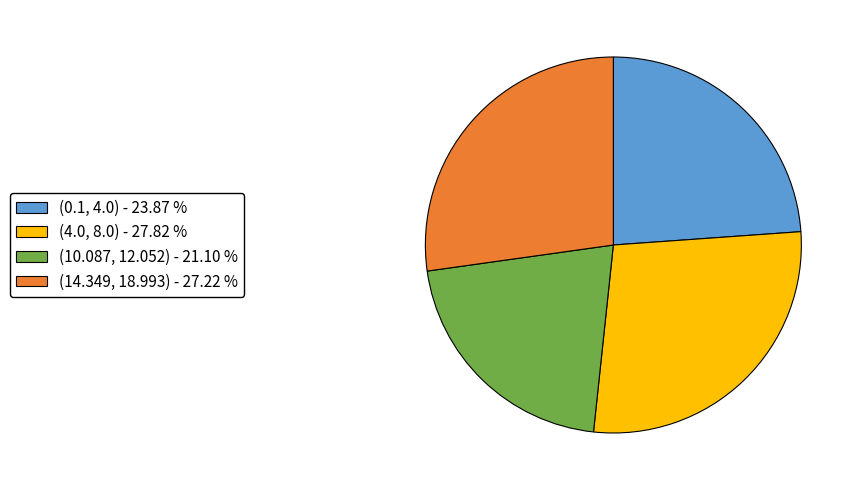

What is the smallest slice in the pie chart?

(10.087, 12.052)